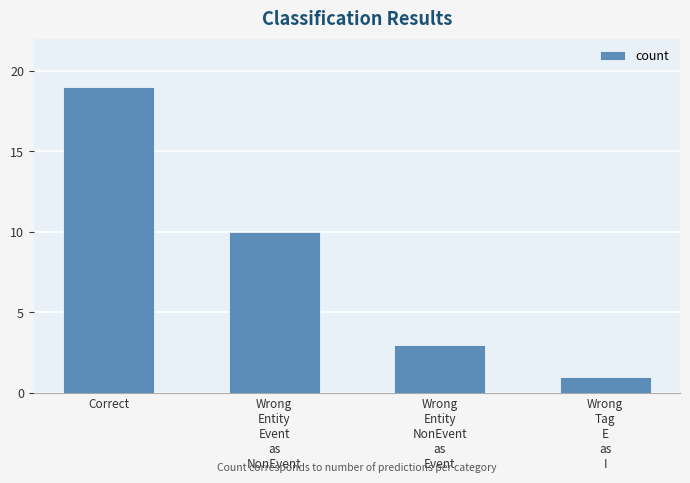

What is the label of the 3rd bar from the right?

Wrong
Entity
Event
as
NonEvent